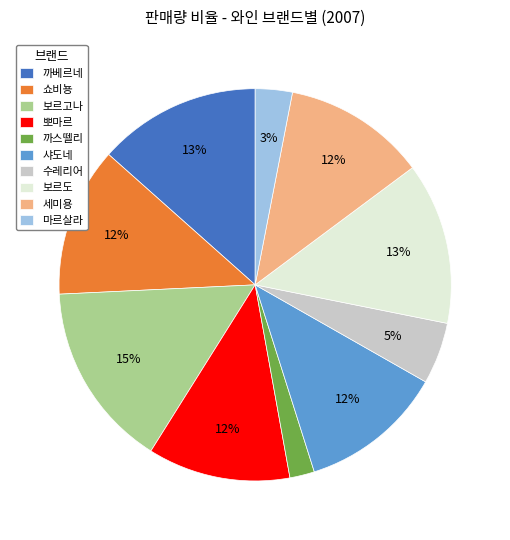

Approximately how many times larger is the value at 쇼비뇽 compared to 마르살라?

4.0